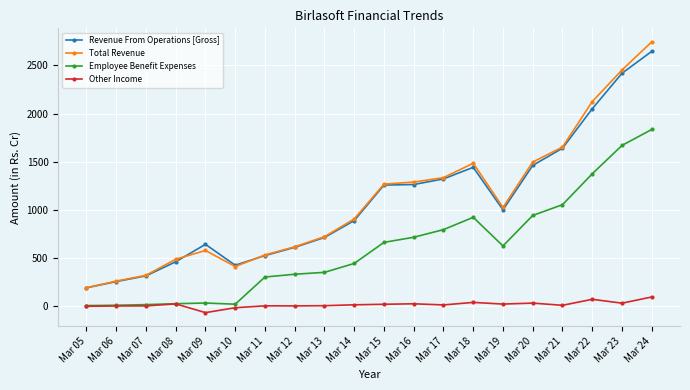

Which series has the widest spread of values?

Total Revenue